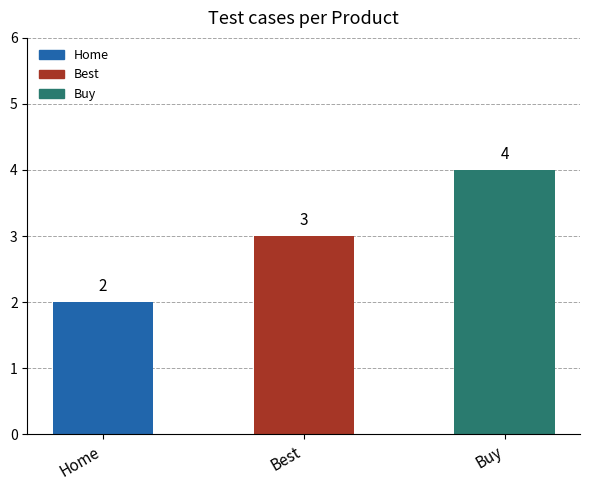

At which label is the value closest to 3?

Best